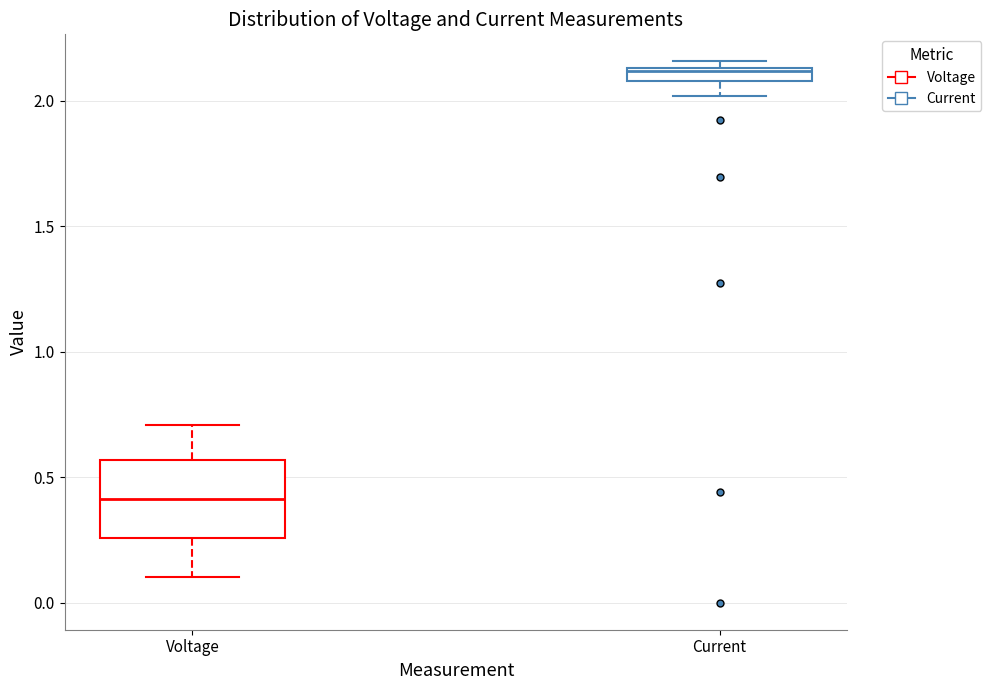

Where does the lower whisker of the box for Voltage end on the y-axis? The values are not printed on the chart, so give them approximately, as read against the axis.

0.10